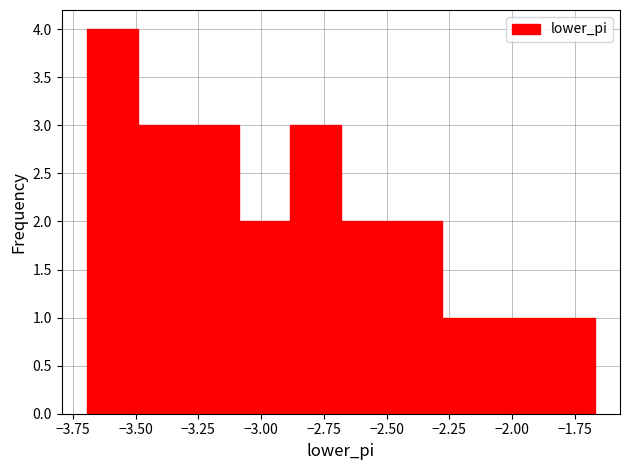

How tall is the bar that spans -2.90 to -2.70 on the x-axis? Neither the bar edges nor the heights are printed on the chart, so give them approximately, as read against the axes.

3